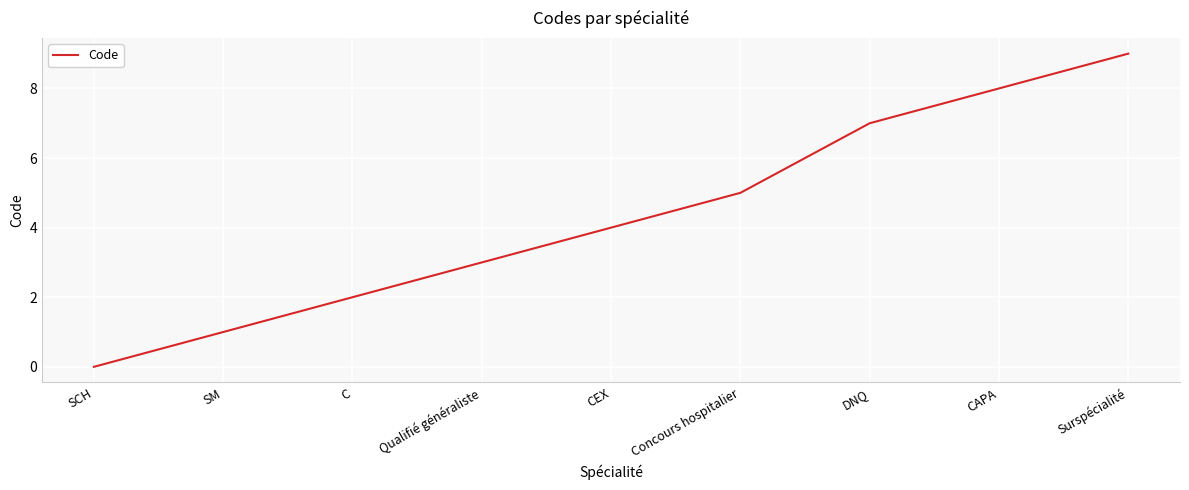

Reading left to right, what are all the values shown in this chart?

0	1	2	3	4	5	7	8	9